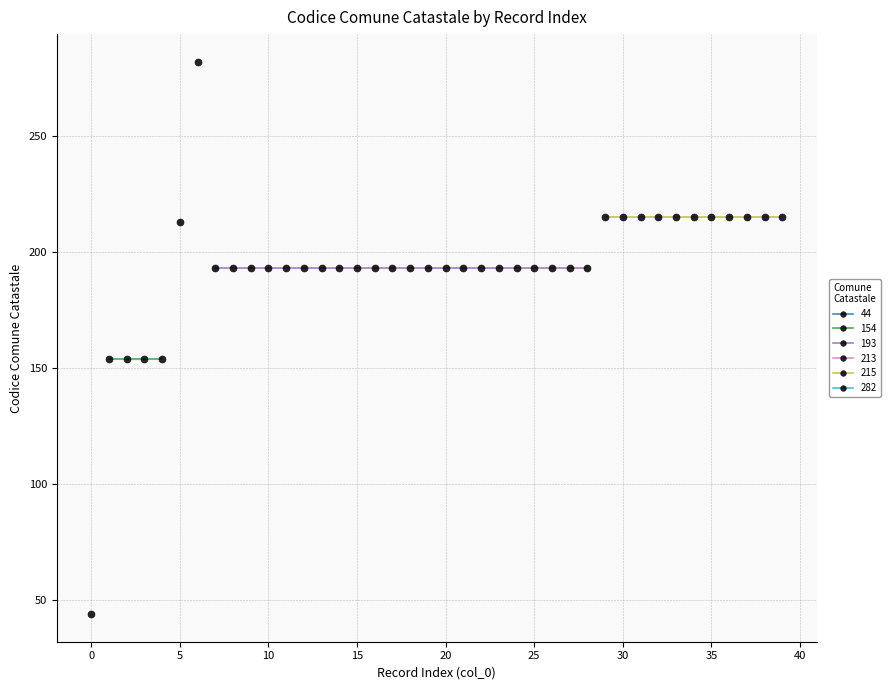

Reading left to right, extract all data points from this chart.

44	154	154	154	154	213	282	193	193	193	193	193	193	193	193	193	193	193	193	193	193	193	193	193	193	193	193	193	193	215	215	215	215	215	215	215	215	215	215	215